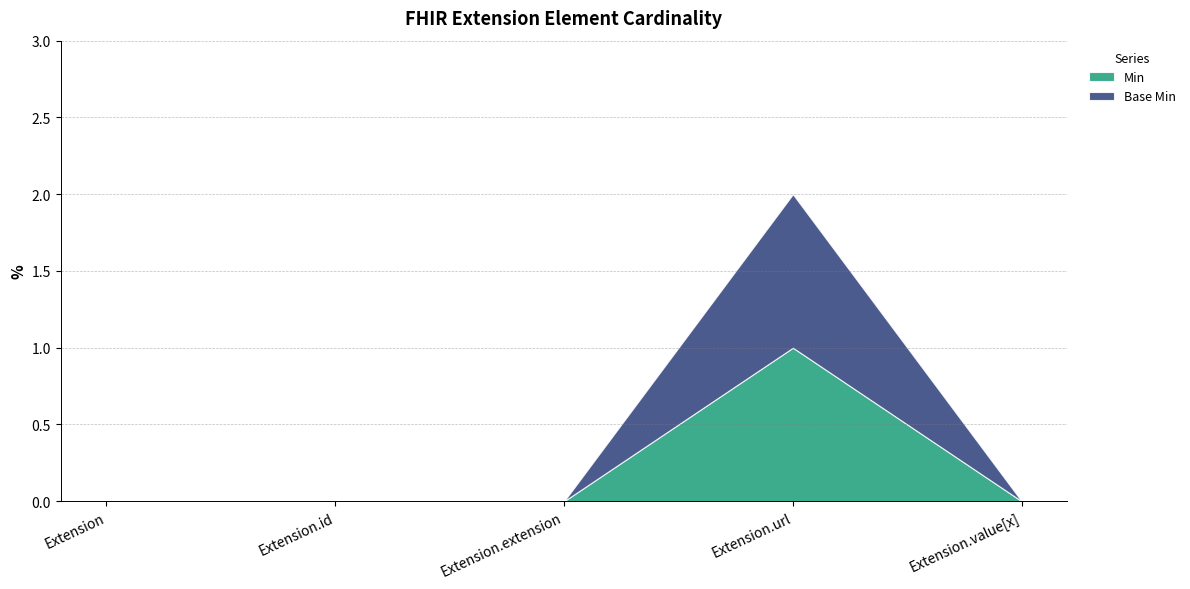

How many positive values does the Base Min series have?

1